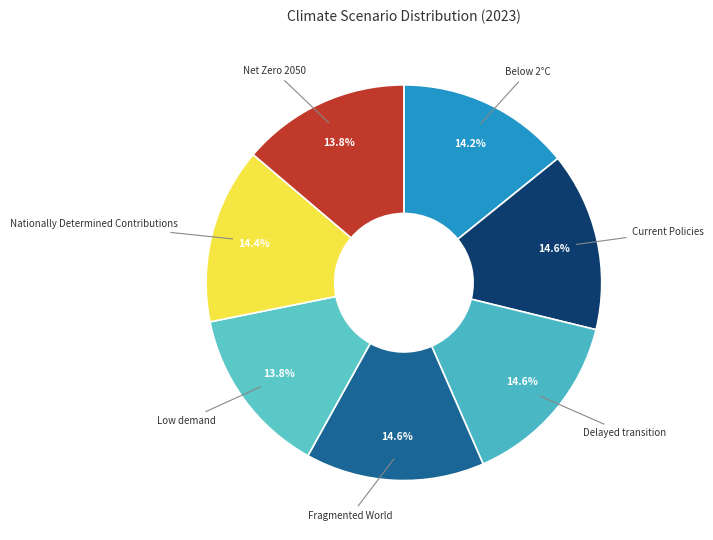

The Current Policies slice represents 23% of the pie. True or false?

False